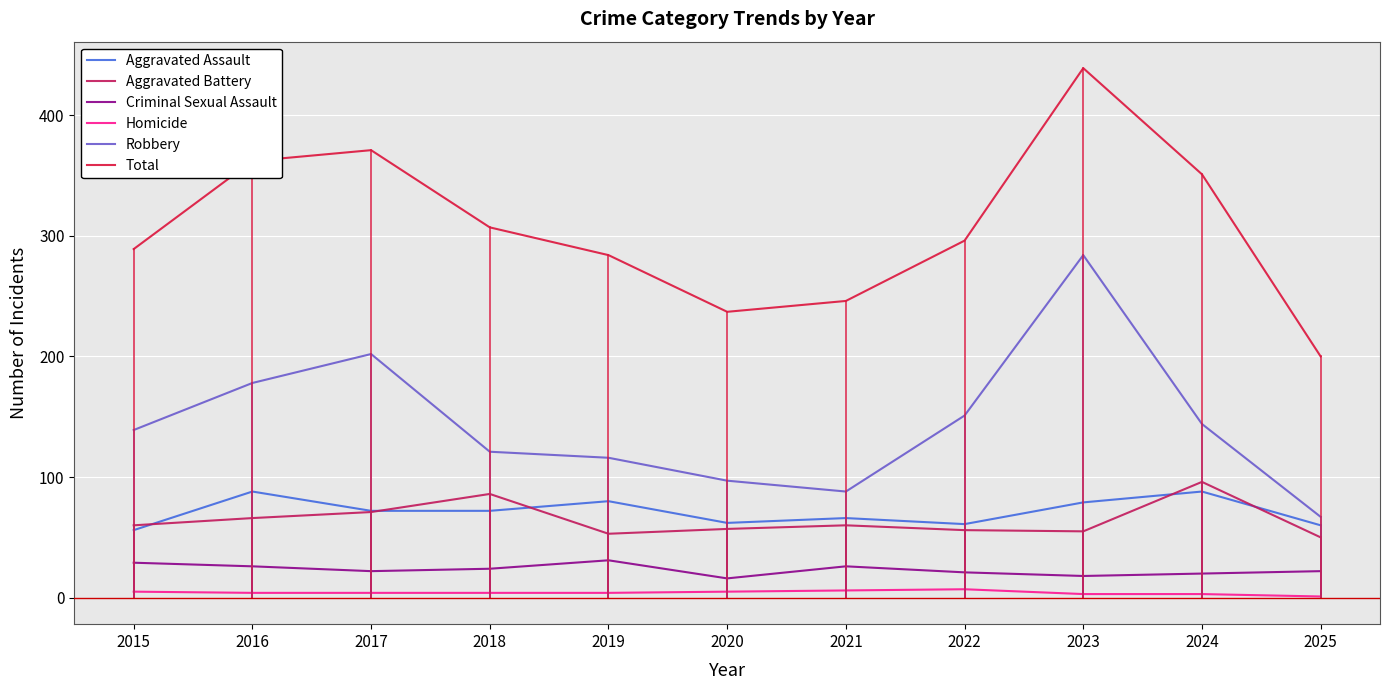

In Total, how many points are higher than both neighbors (excluding endpoints)?

2